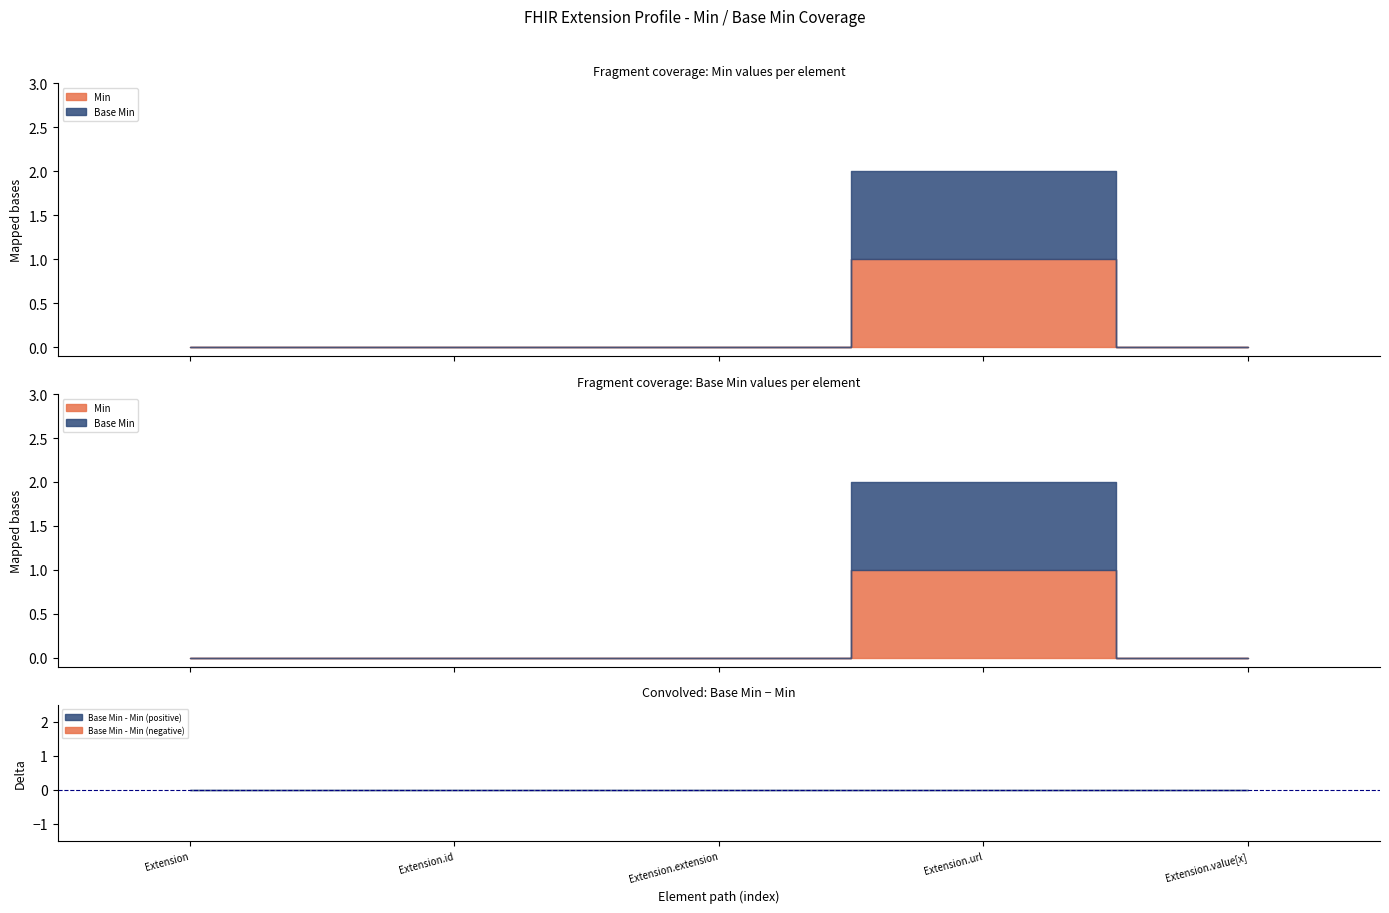

The Base Min series shows 0 at Extension. True or false?

True